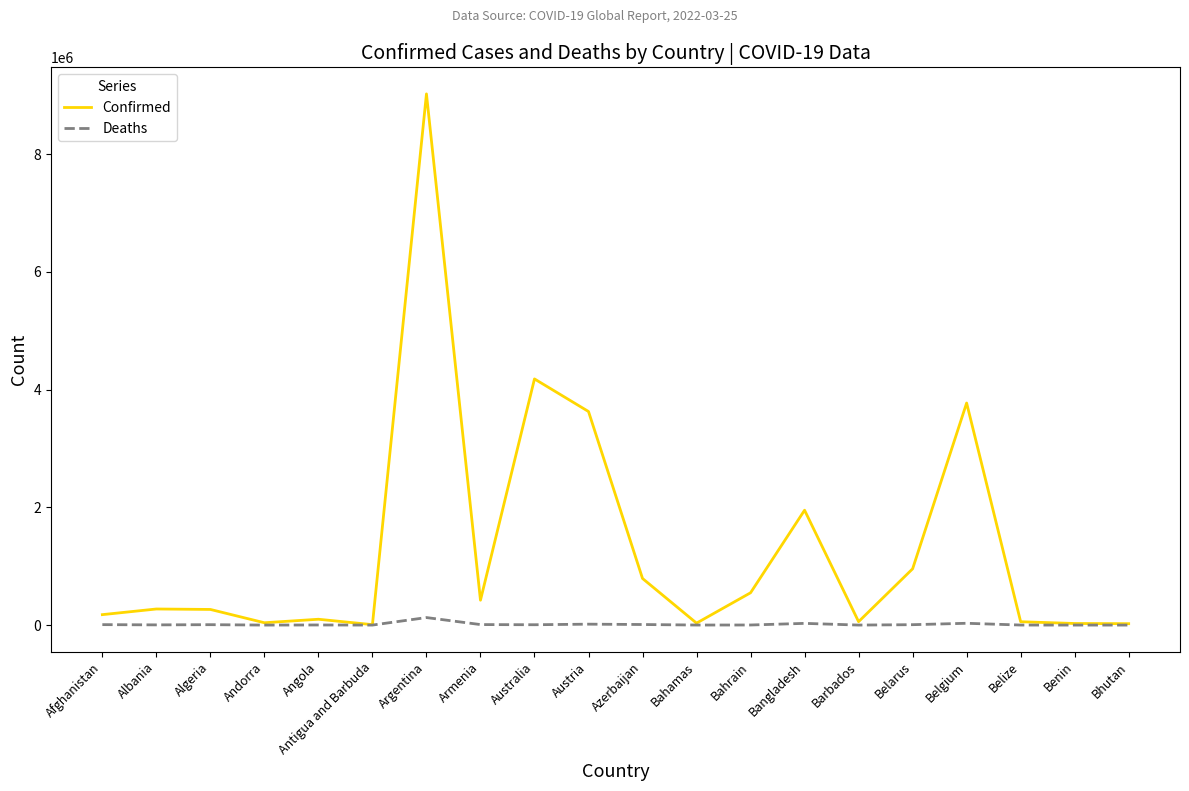

Which series has the largest total across all categories?

Confirmed